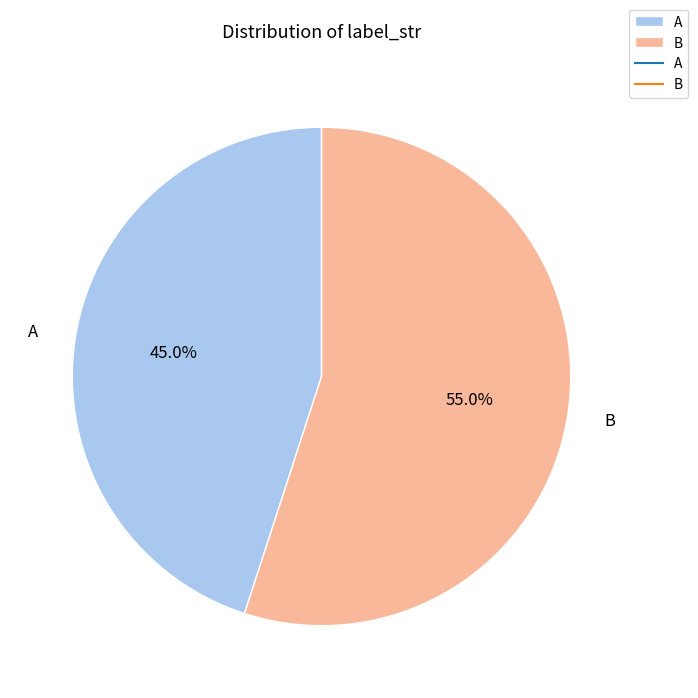

How many slices are in this pie chart?

2